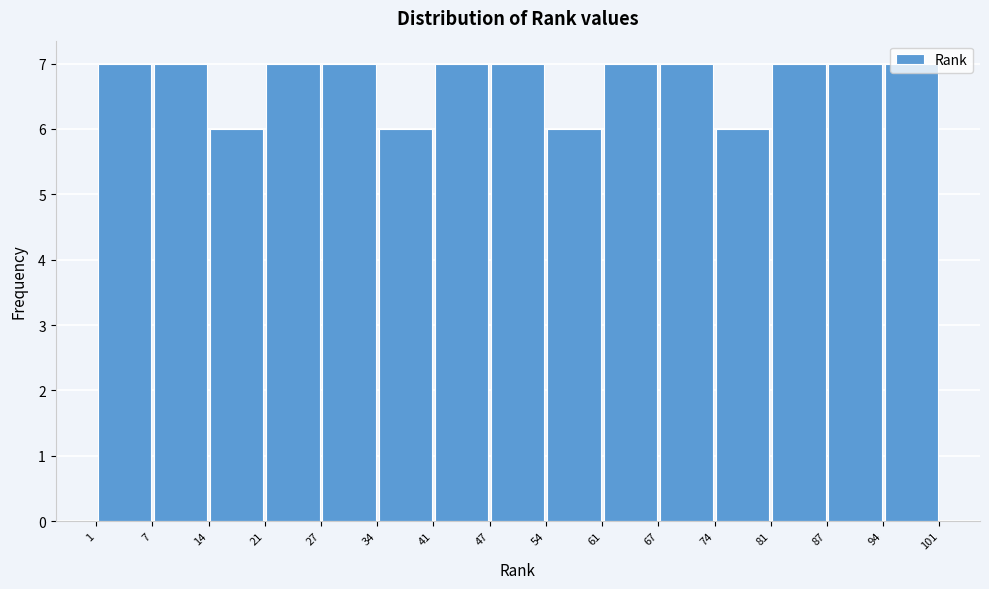

How tall is the bar that spans 47 to 54 on the x-axis? The values are not printed on the chart, so give them approximately, as read against the axis.

7